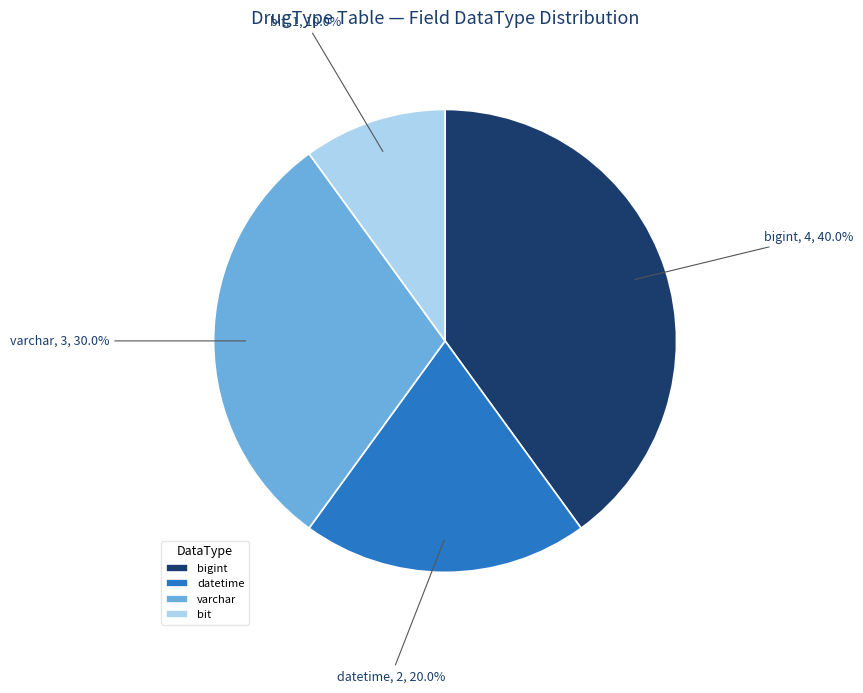

Does bit represent more than half of the total?

No